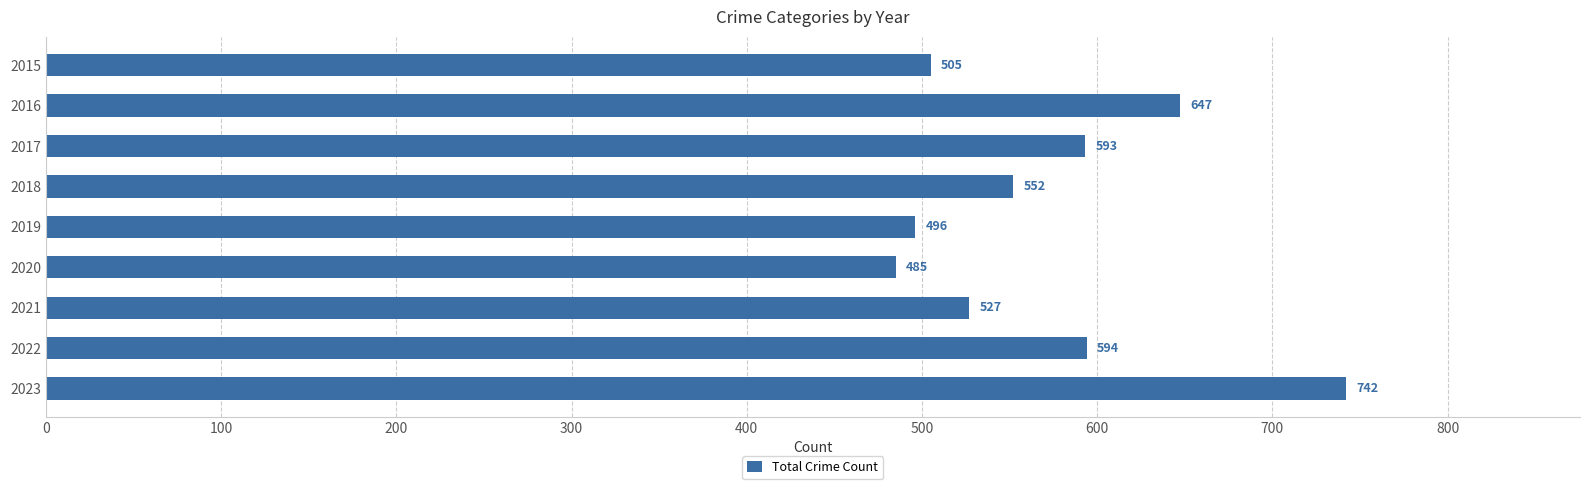

What is the difference between the maximum and second lowest values?

246